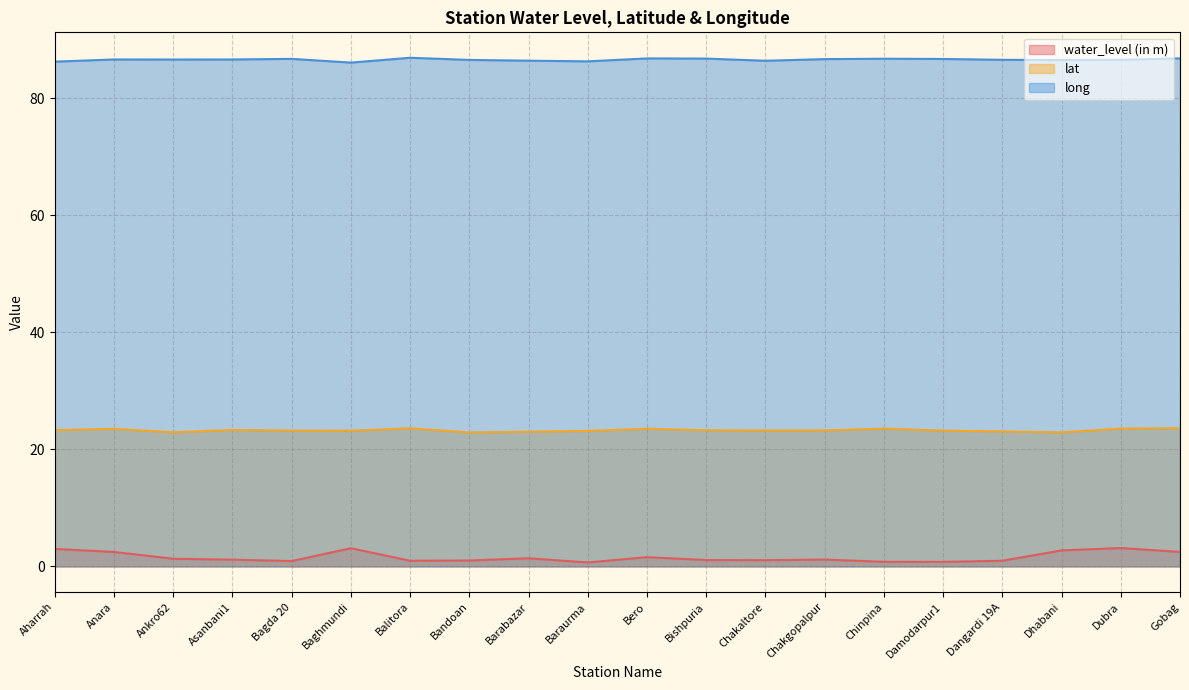

List the series in order of their overall mean, highest first.

long, lat, water_level (in m)